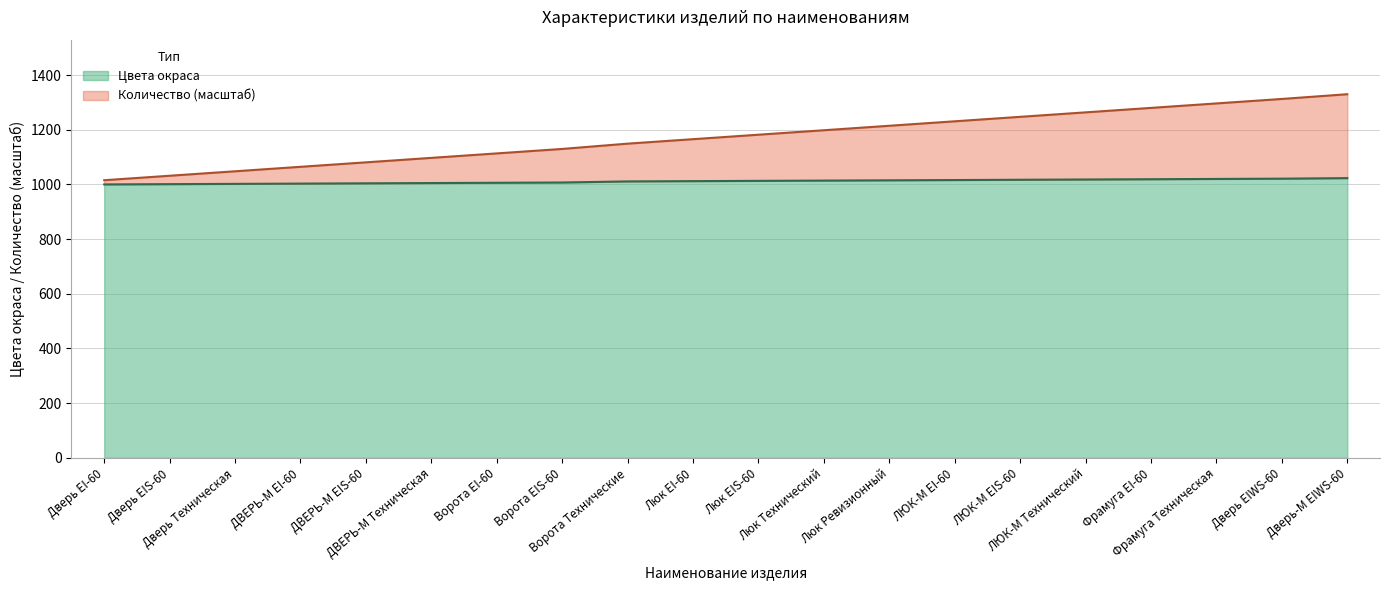

Where is Количество nearest to the value 1172?

Люк EI-60